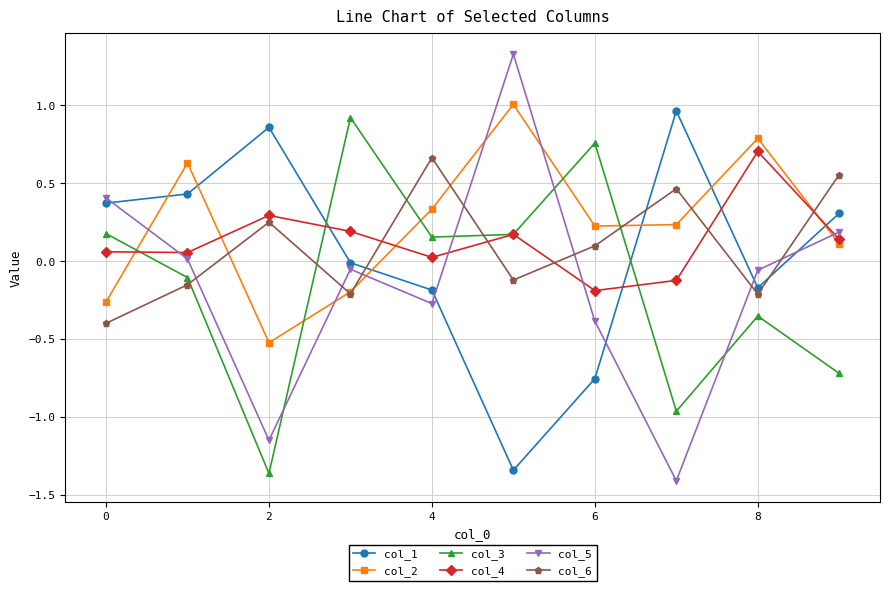

Rank the series by their maximum value, from lowest to highest.

col_6, col_4, col_3, col_1, col_2, col_5